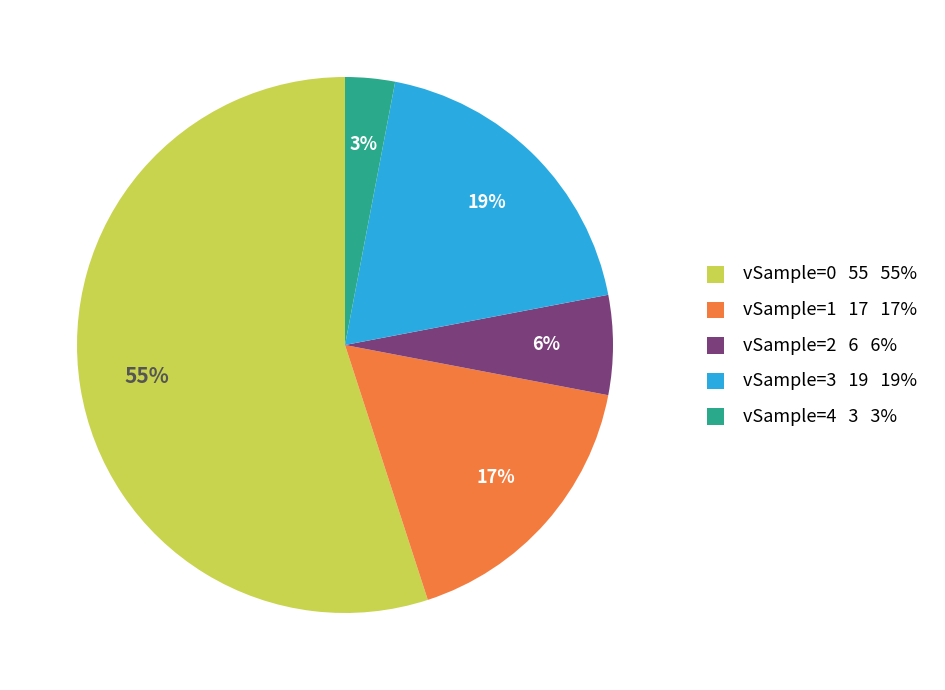

To the nearest percent, what is the average slice percentage?

20%